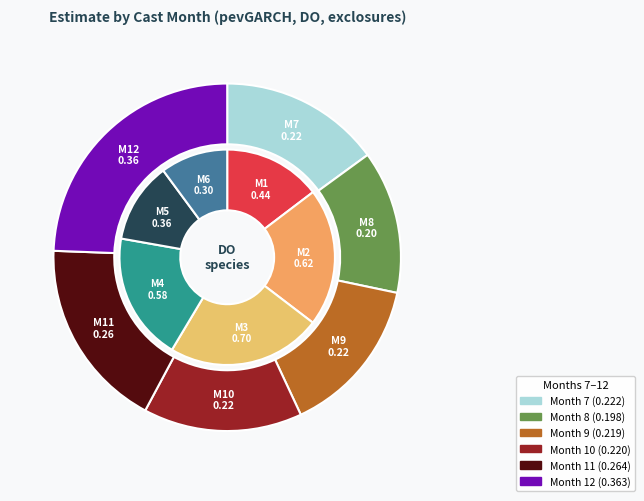

To the nearest percent, what is the difference between the 8 and 5 slice percentages?

4%